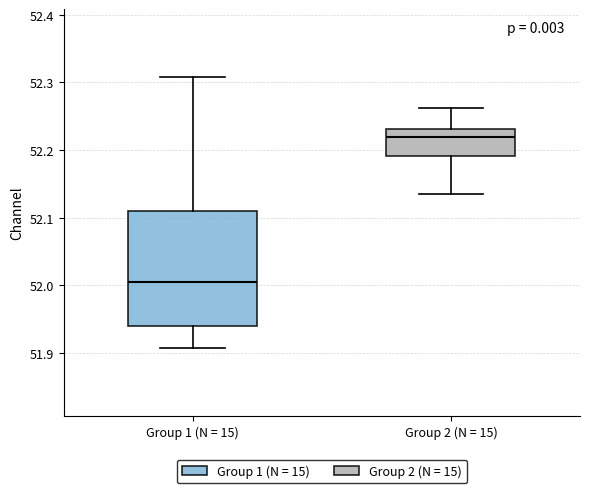

Where does the lower whisker of the box for Group 2 (N = 15) end on the y-axis? The values are not printed on the chart, so give them approximately, as read against the axis.

52.14